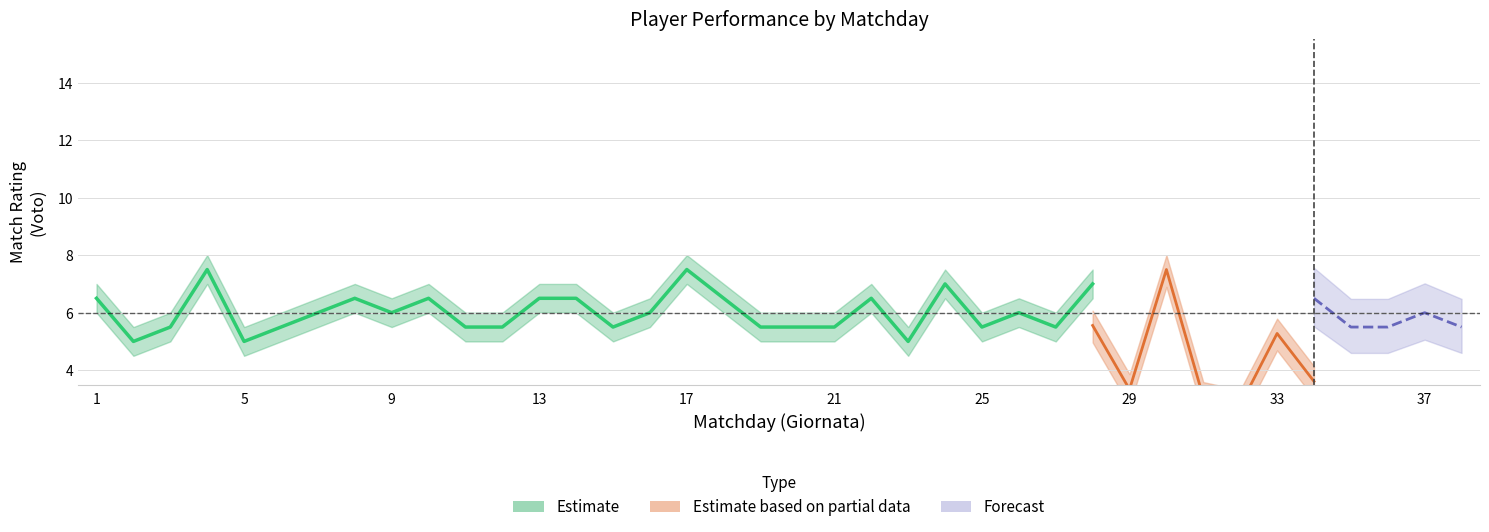

Read the Voto value at 30.

7.5